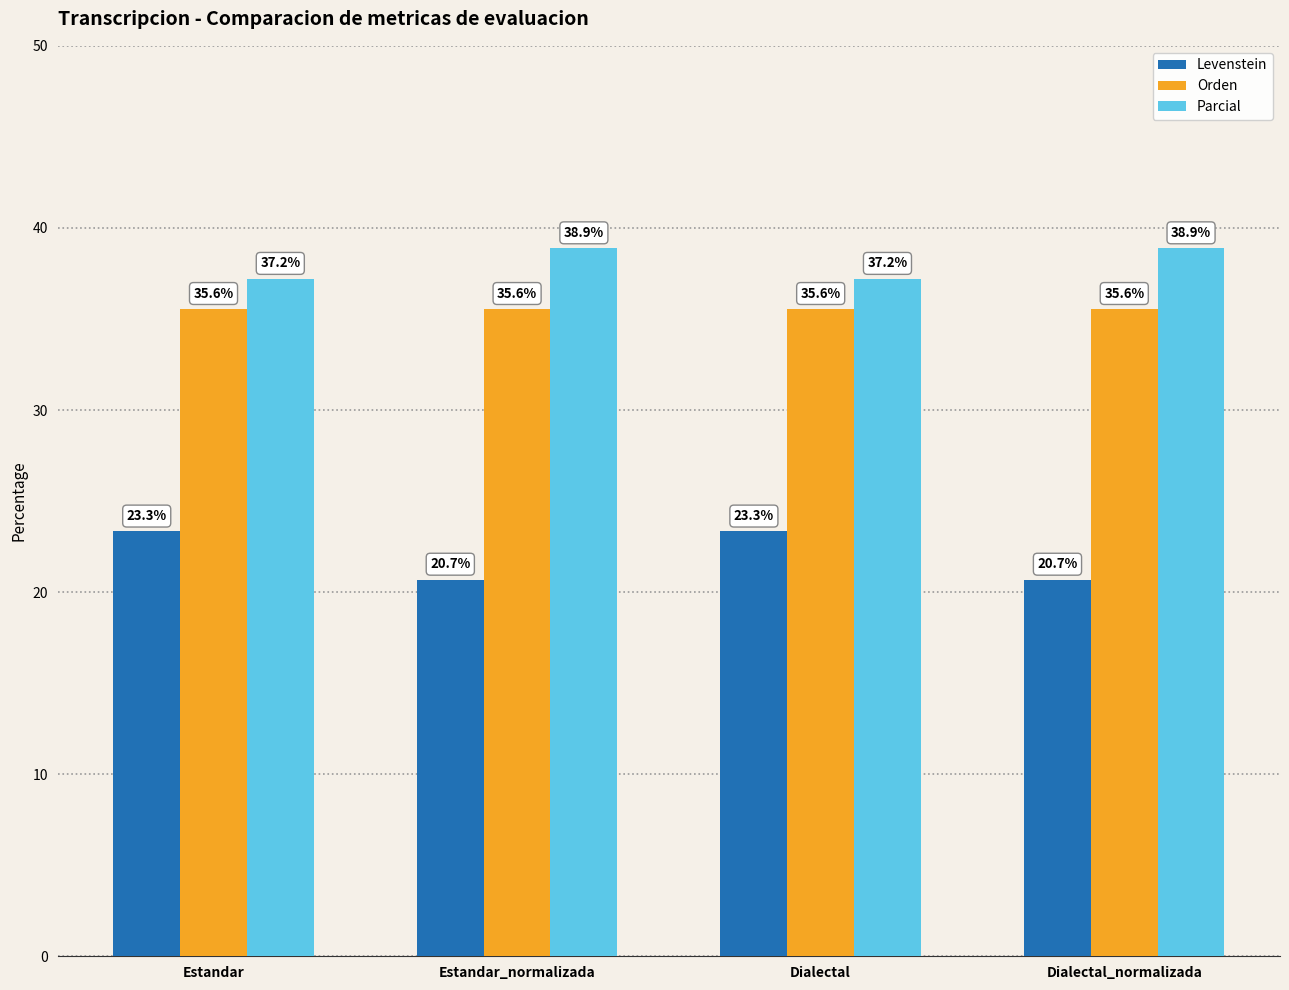

What is the value of the Levenstein bar at the 4th from the left?

20.7